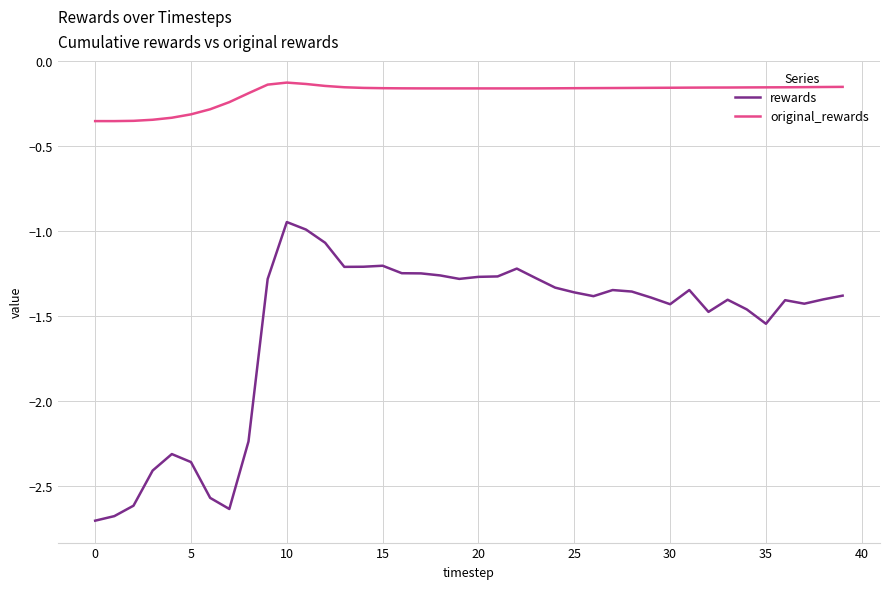

Which series has the largest range (max minus min)?

rewards